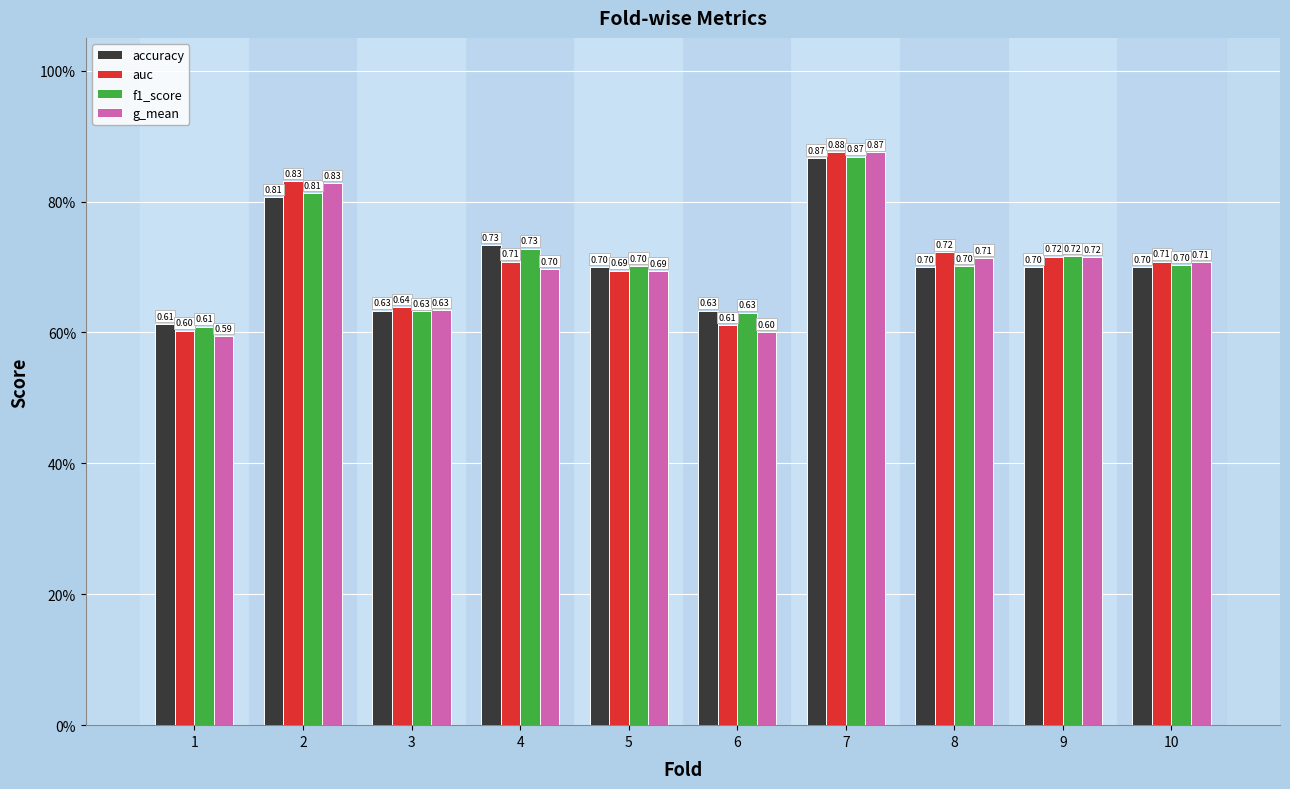

What are all the series names shown in the legend?

accuracy, auc, f1_score, g_mean